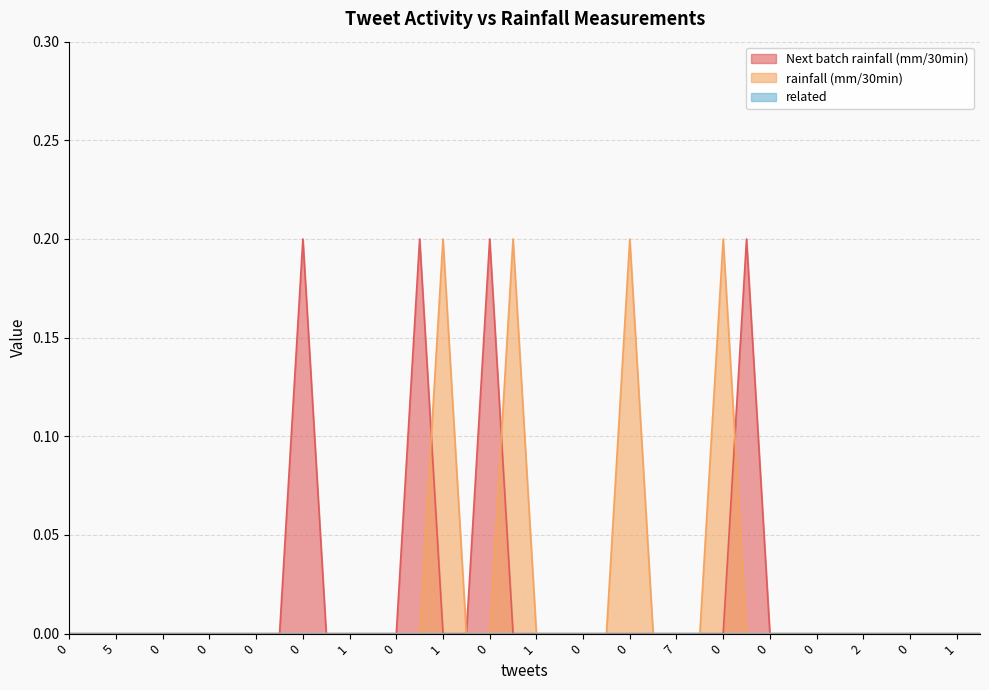

How many lines are shown in the chart?

3